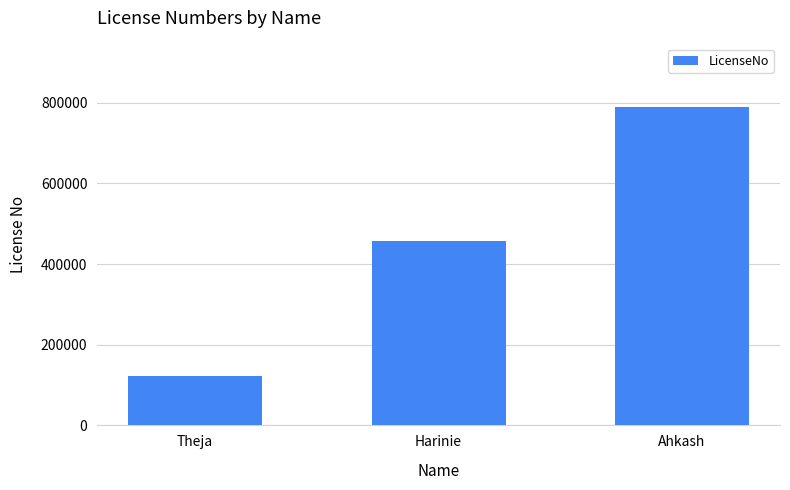

What is the maximum value shown in the chart?

789123